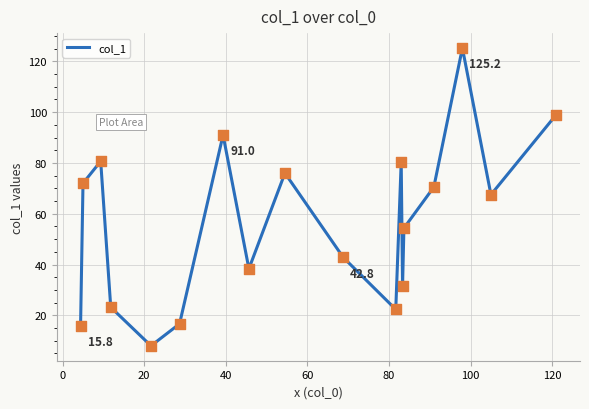

What is the minimum value shown in the chart?

8.0